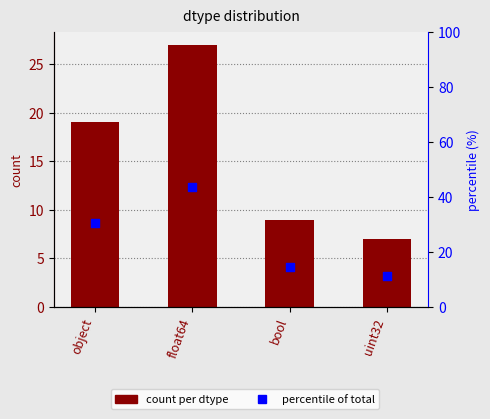

What are all the series names shown in the legend?

count per dtype, percentile of total